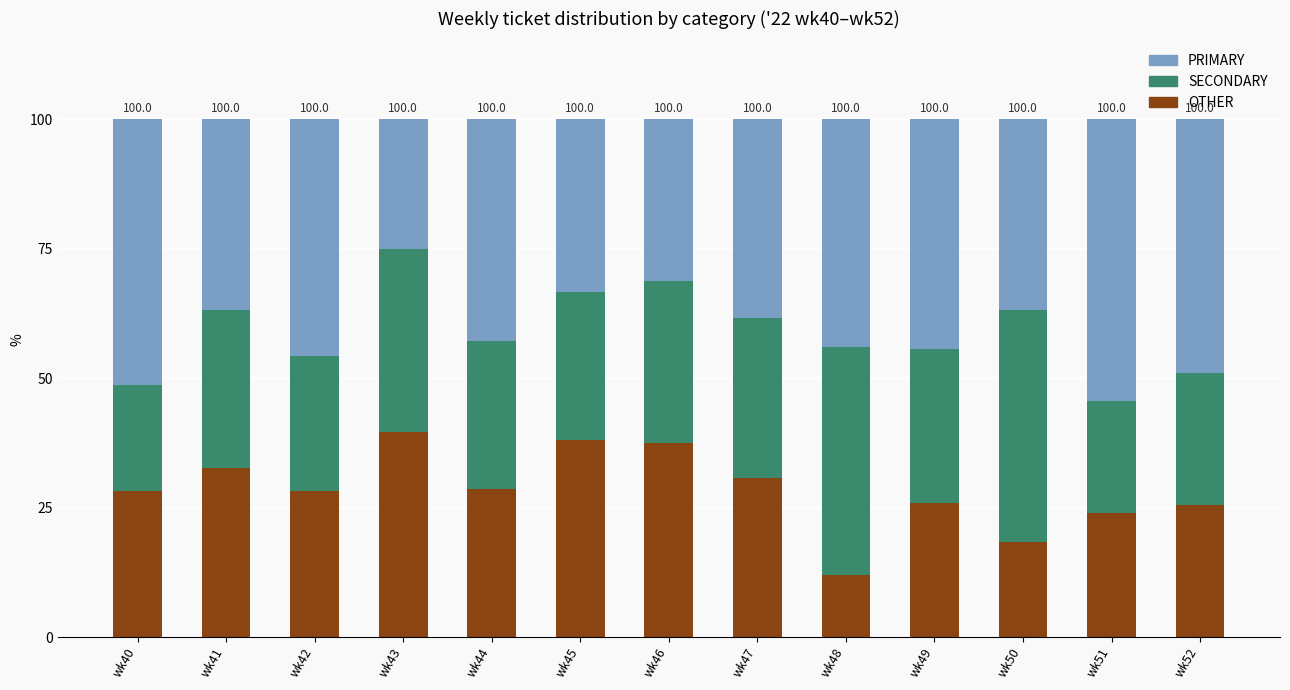

What is the total value across all series at wk40?

100.0